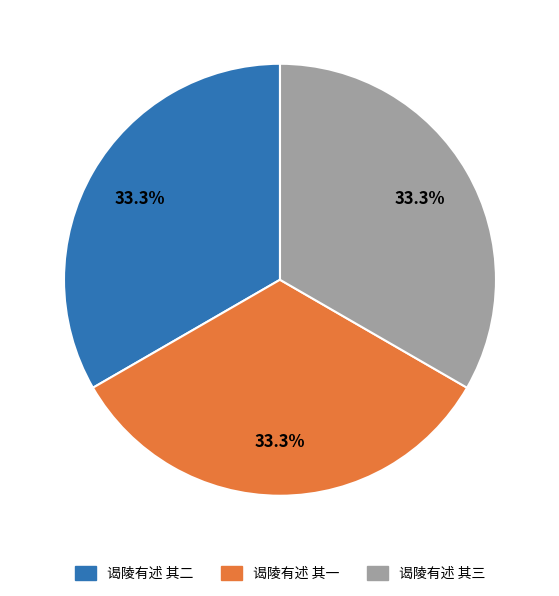

What is the ratio of the value at 谒陵有述 其二 to the value at 谒陵有述 其一?

1.0